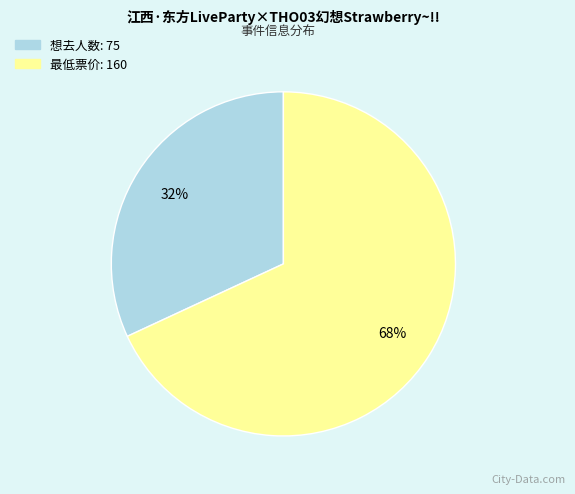

How many segments does this pie chart have?

2